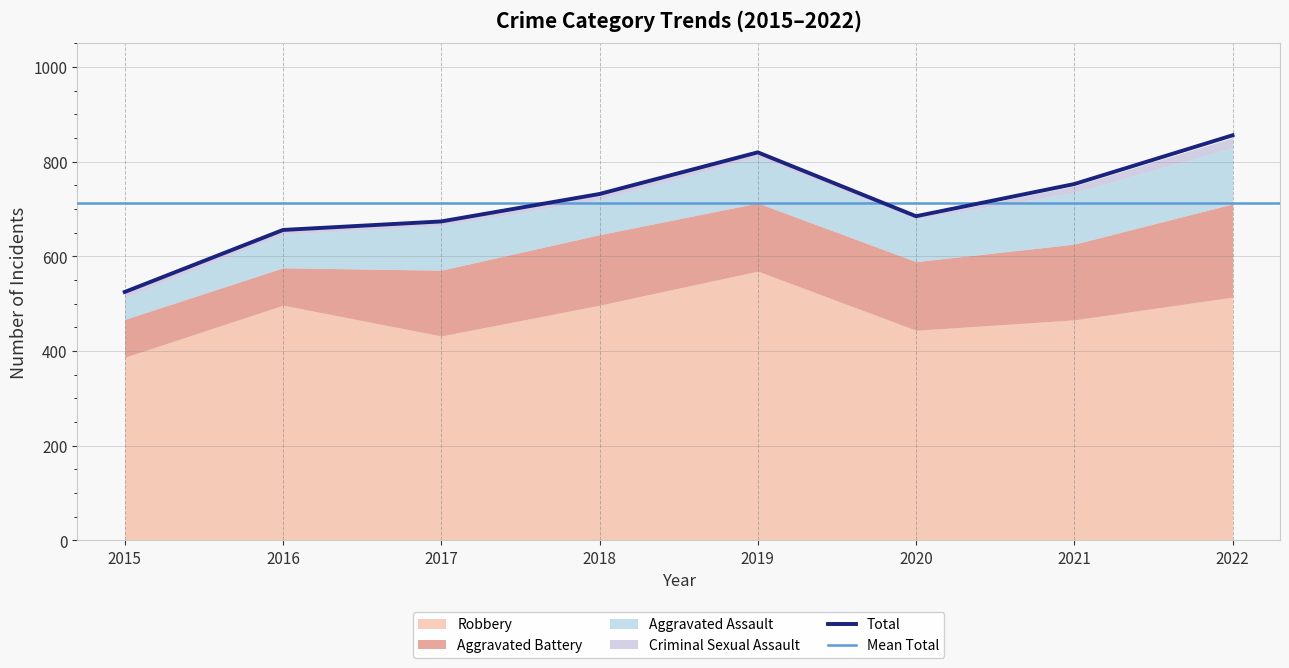

Where is the first local maximum for Total?

2019